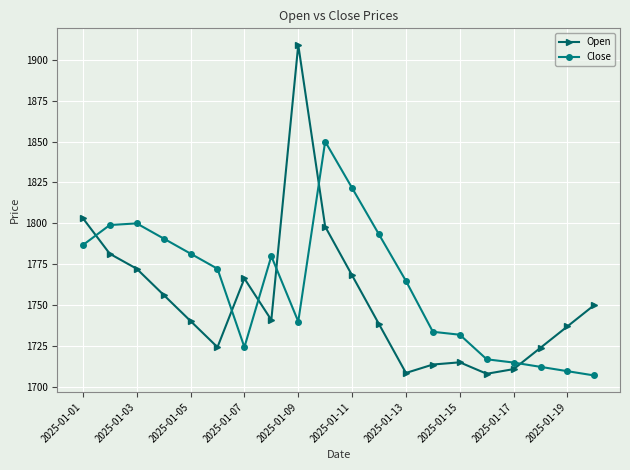

Which series has the widest spread of values?

Open